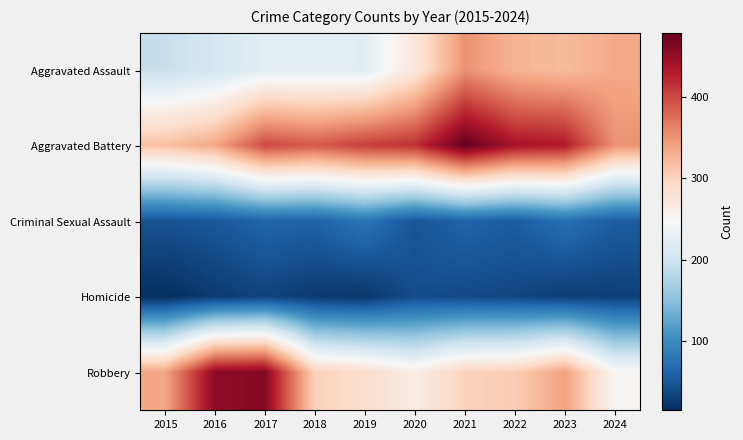

At which category does the chart reach its minimum across all series?

2015